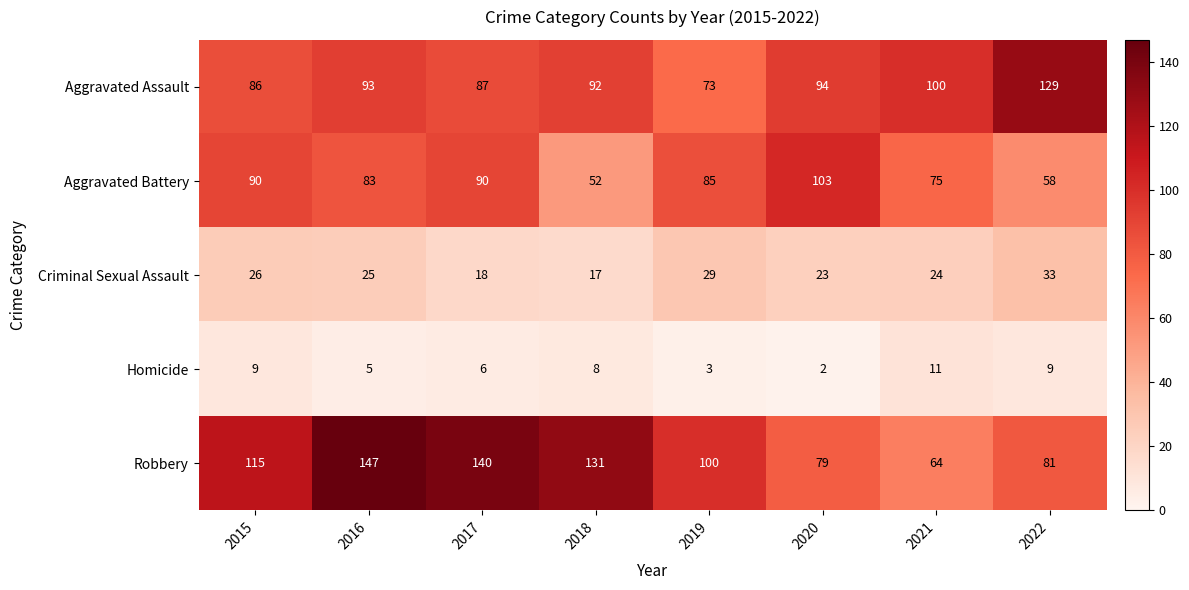

List the series in order of their peak value, lowest first.

Homicide, Criminal Sexual Assault, Aggravated Battery, Aggravated Assault, Robbery